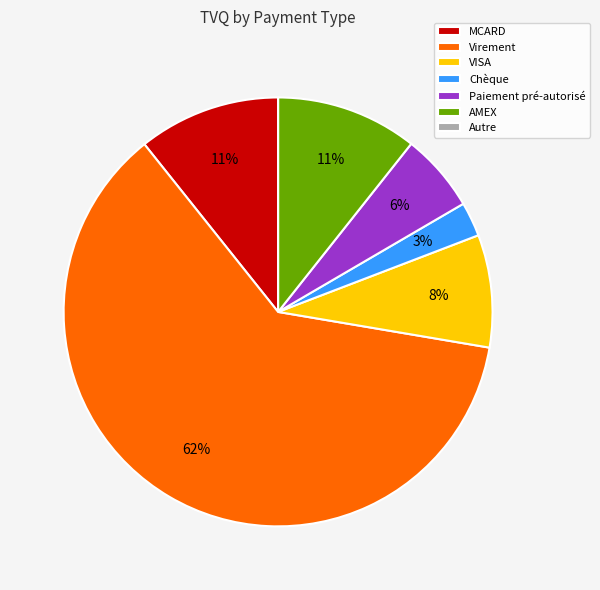

To the nearest percent, what is the average slice percentage?

14%